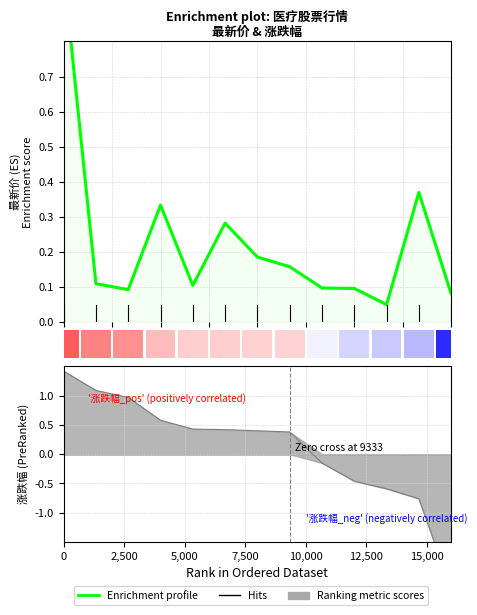

What is the sum of the values at 10,000 and 7,500?

0.4